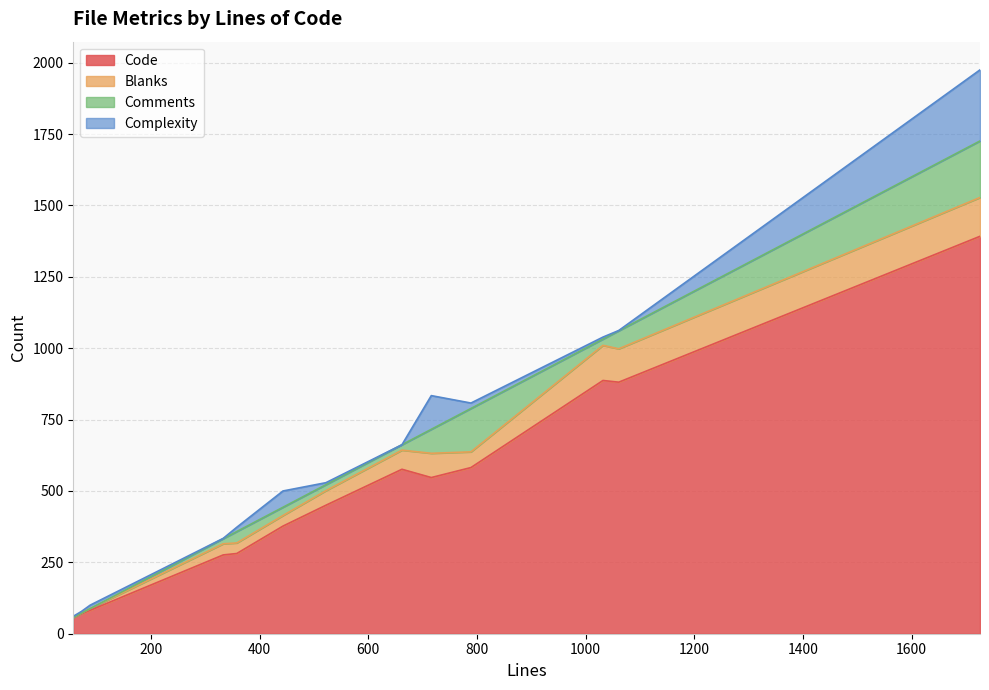

How many interior local valleys does the Blanks series have?

3